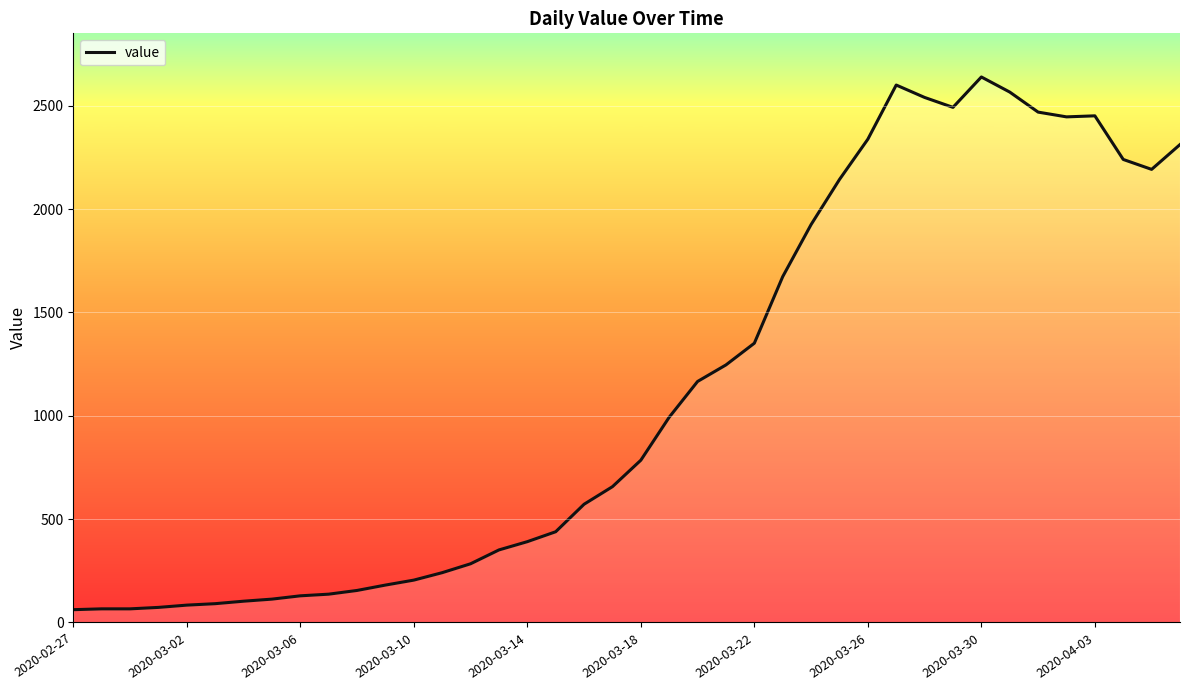

What is the average value?

1124